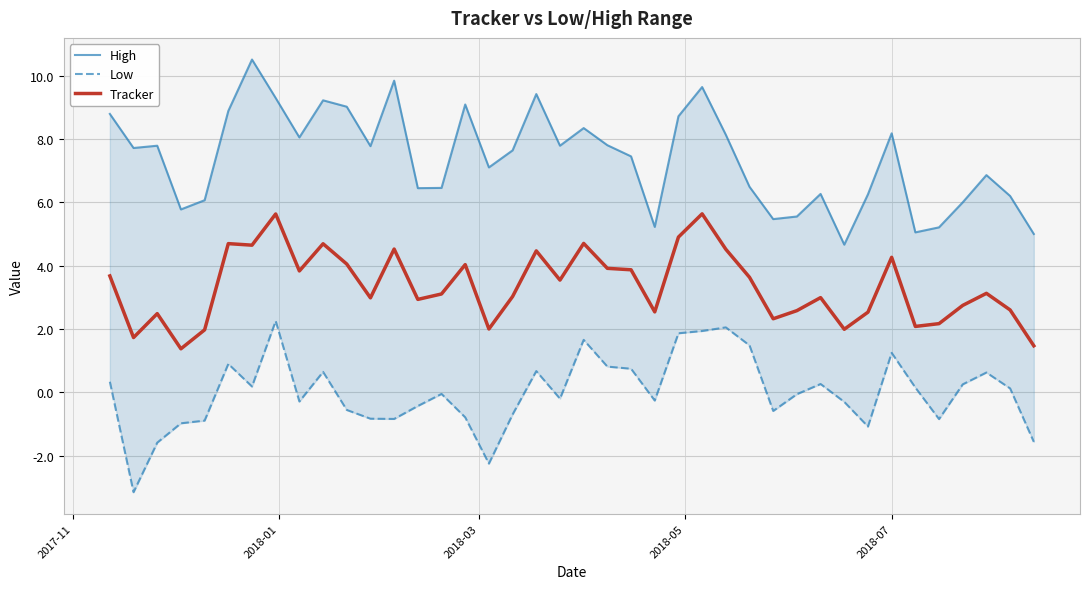

How many interior local valleys does the High series have?

11